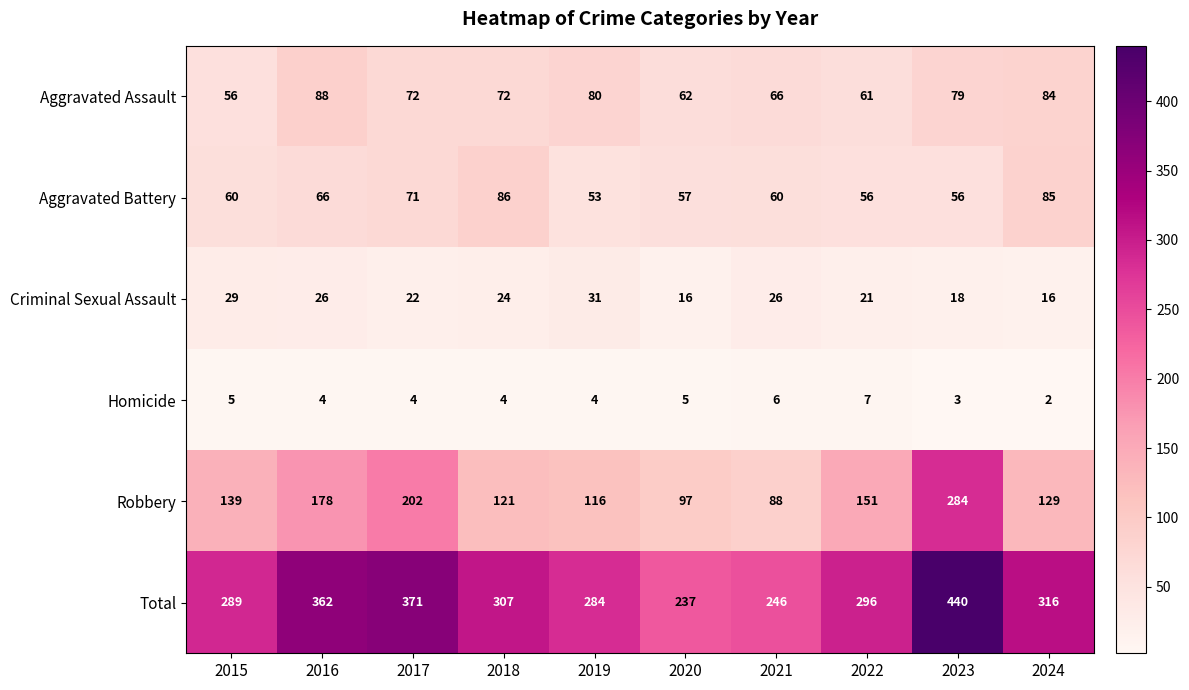

What is the difference between the Robbery values at 2020 and 2023?

187